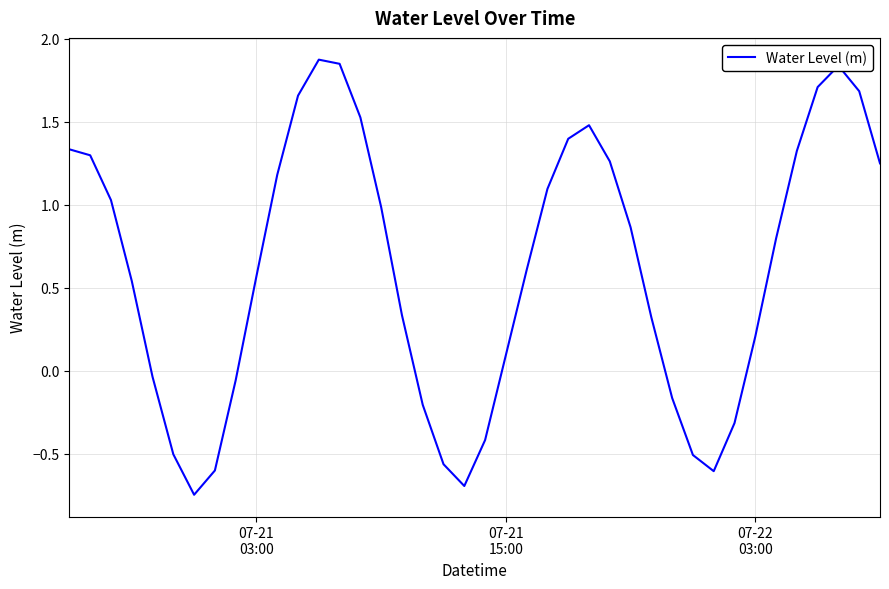

How many values exceed 0?

27